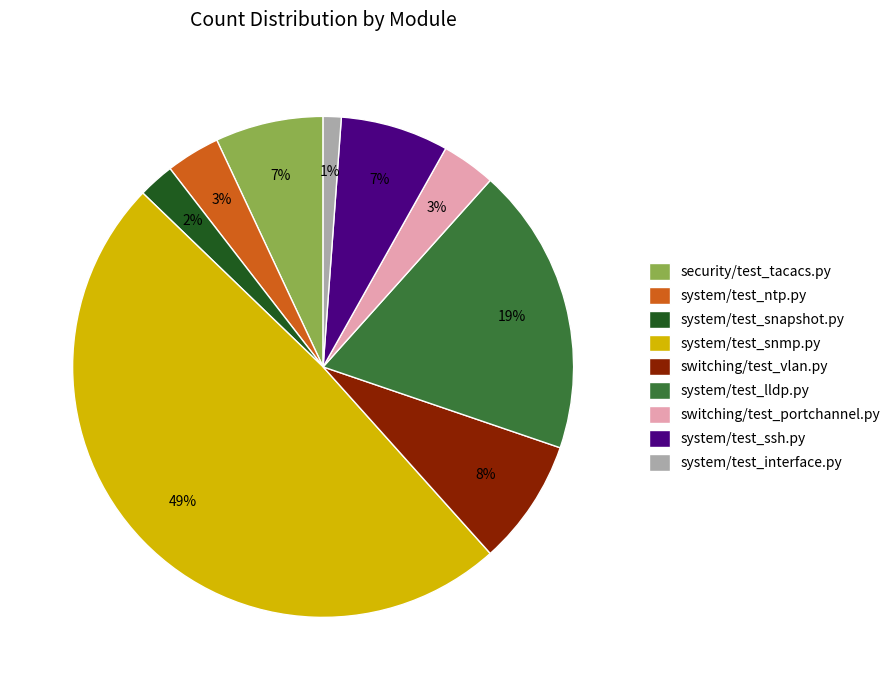

What is the smallest slice in the pie chart?

system/test_interface.py